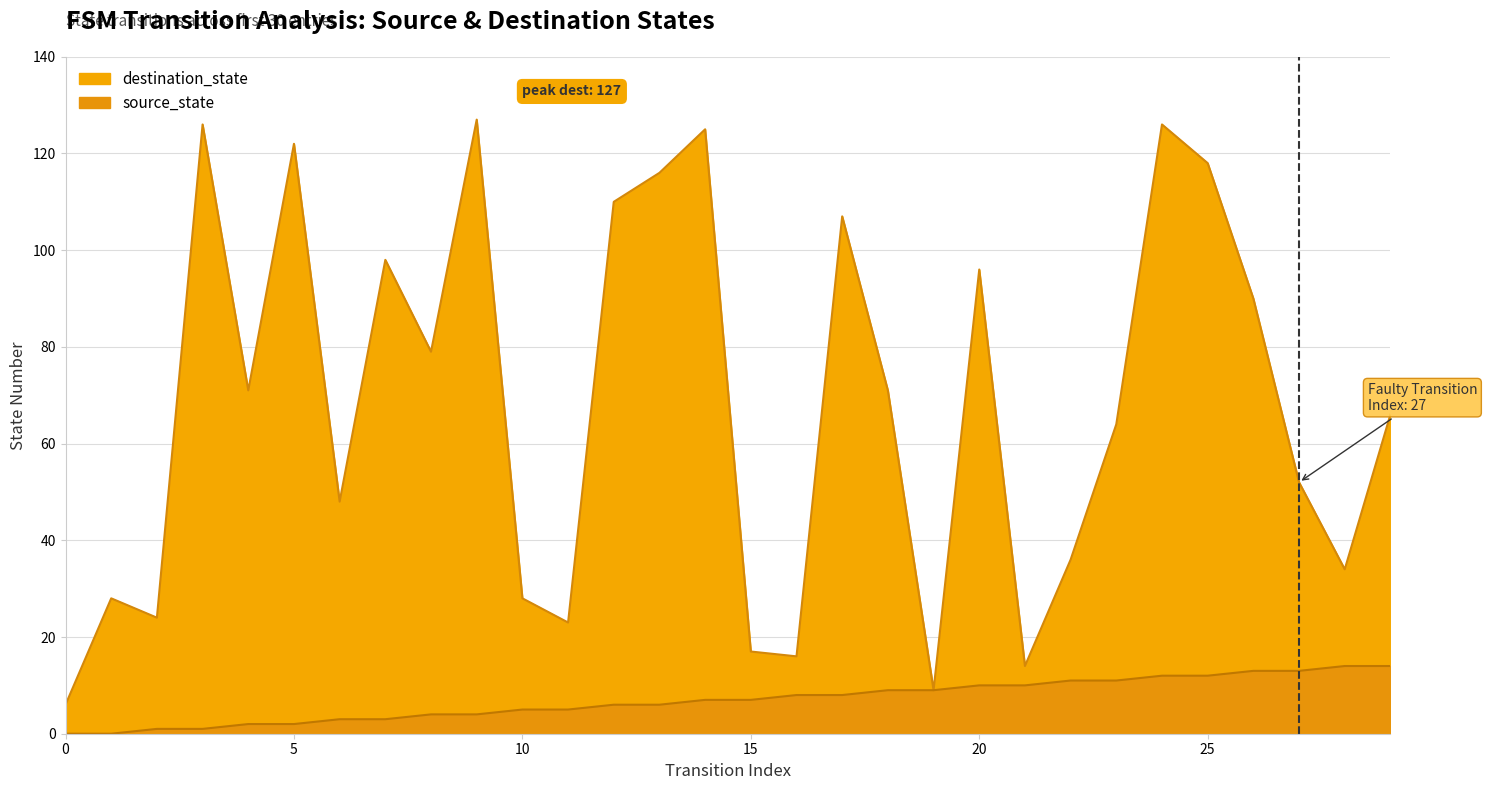

Does the chart display data point markers on the line(s)?

No